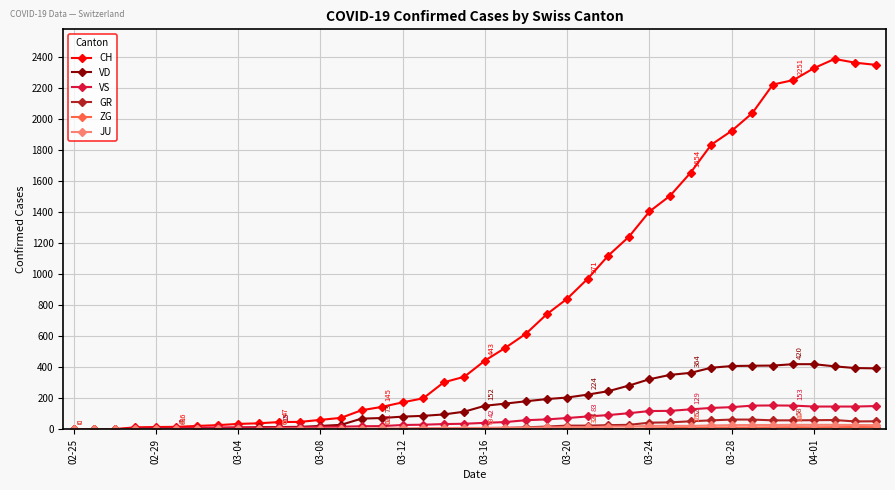

What is the greatest value displayed?

2387